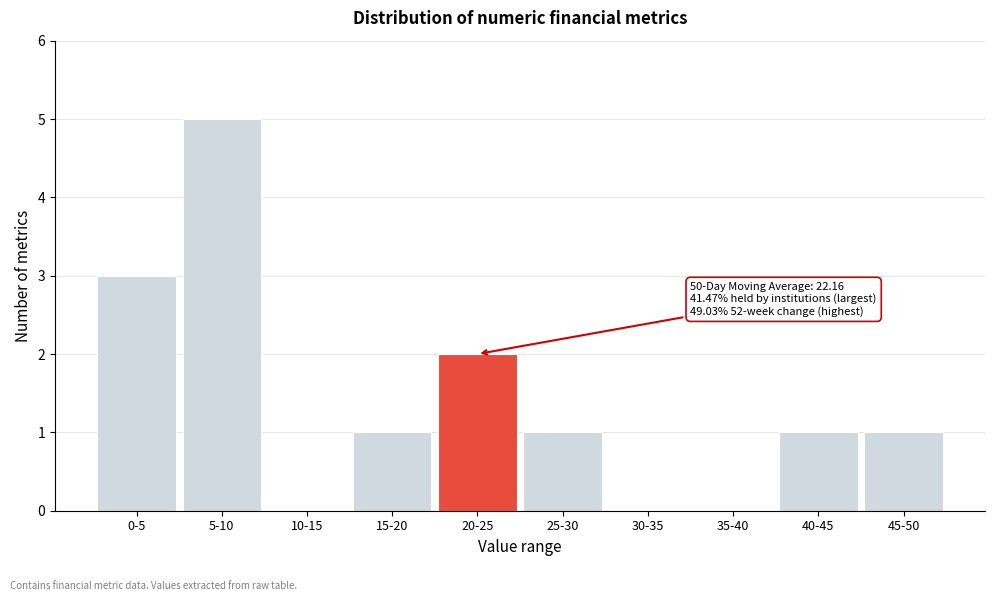

Reading left to right, list all the values displayed in this chart.

0-5=3	5-10=5	10-15=0	15-20=1	20-25=2	25-30=1	30-35=0	35-40=0	40-45=1	45-50=1